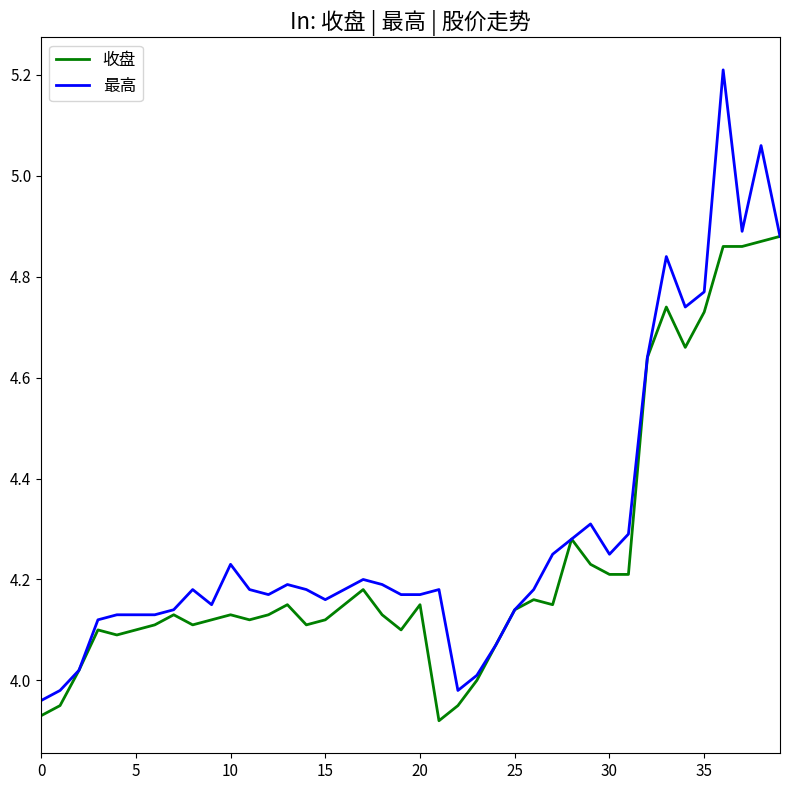

True or false: 收盘 has more than 0 interior local peaks.

True